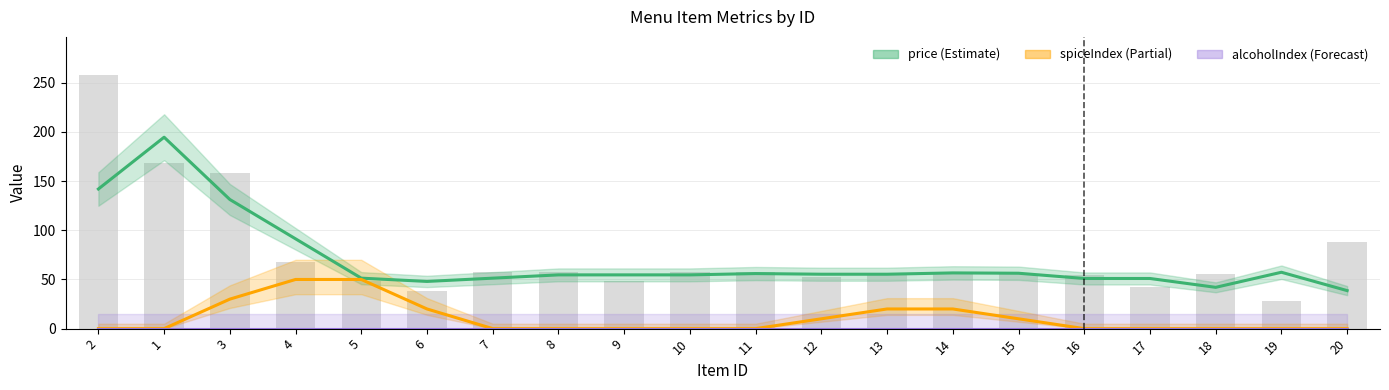

Reading left to right, extract all data points from this chart.

price: 142.0	194.7	131.3	91.3	51.3	48.0	51.3	54.7	54.7	54.7	56.0	55.3	55.3	56.7	56.3	51.0	51.0	42.0	57.3	38.7
spiceIndex: 0.0	0.0	30.0	50.0	50.0	20.0	0.0	0.0	0.0	0.0	0.0	10.0	20.0	20.0	10.0	0.0	0.0	0.0	0.0	0.0
alcoholIndex: 0.0	0.0	0.0	0.0	0.0	0.0	0.0	0.0	0.0	0.0	0.0	0.0	0.0	0.0	0.0	0.0	0.0	0.0	0.0	0.0